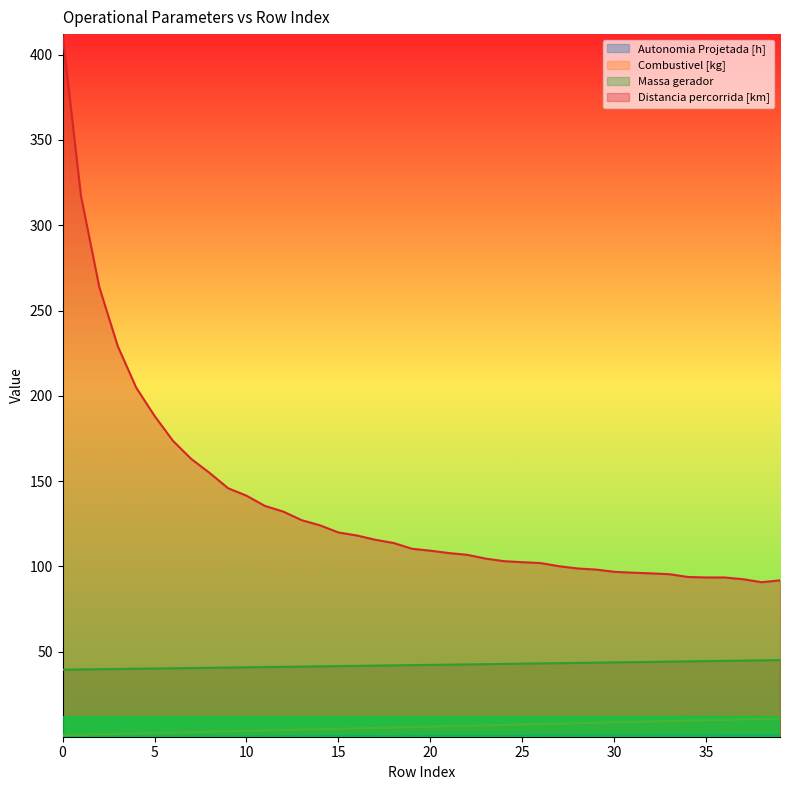

Reading left to right, list all the values displayed in this chart.

Autonomia Projetada [h]: 0=0.1	1=0.1	2=0.1	3=0.2	4=0.2	5=0.2	6=0.2	7=0.2	8=0.3	9=0.3	10=0.3	11=0.3	12=0.4	13=0.4	14=0.4	15=0.4	16=0.4	17=0.5	18=0.5	19=0.5	20=0.5	21=0.6	22=0.6	23=0.6	24=0.6	25=0.6	26=0.7	27=0.7	28=0.7	29=0.7	30=0.7	31=0.8	32=0.8	33=0.8	34=0.8	35=0.8	36=0.8	37=0.9	38=0.9	39=0.9
Combustivel [kg]: 0=1.0	1=1.2	2=1.5	3=1.8	4=2.0	5=2.2	6=2.5	7=2.8	8=3.0	9=3.2	10=3.5	11=3.8	12=4.0	13=4.2	14=4.5	15=4.8	16=5.0	17=5.2	18=5.5	19=5.8	20=6.0	21=6.2	22=6.5	23=6.8	24=7.0	25=7.2	26=7.5	27=7.8	28=8.0	29=8.2	30=8.5	31=8.8	32=9.0	33=9.2	34=9.5	35=9.8	36=10.0	37=10.2	38=10.5	39=10.8
Massa gerador: 0=39.4	1=39.5	2=39.7	3=39.8	4=40.0	5=40.1	6=40.2	7=40.4	8=40.5	9=40.6	10=40.8	11=40.9	12=41.1	13=41.2	14=41.4	15=41.5	16=41.6	17=41.8	18=41.9	19=42.1	20=42.2	21=42.4	22=42.5	23=42.6	24=42.8	25=42.9	26=43.1	27=43.2	28=43.4	29=43.5	30=43.7	31=43.8	32=44.0	33=44.1	34=44.3	35=44.4	36=44.6	37=44.7	38=44.9	39=45.0
Distancia percorrida [km]: 0=412.1	1=317.3	2=263.7	3=229.2	4=204.9	5=188.2	6=173.6	7=162.9	8=154.7	9=145.8	10=141.4	11=135.4	12=132.1	13=127.1	14=124.0	15=119.8	16=118.1	17=115.6	18=113.7	19=110.3	20=109.2	21=107.8	22=106.8	23=104.5	24=103.0	25=102.4	26=101.9	27=100.0	28=98.7	29=98.1	30=96.8	31=96.3	32=95.9	33=95.4	34=93.8	35=93.5	36=93.5	37=92.4	38=90.7	39=91.8